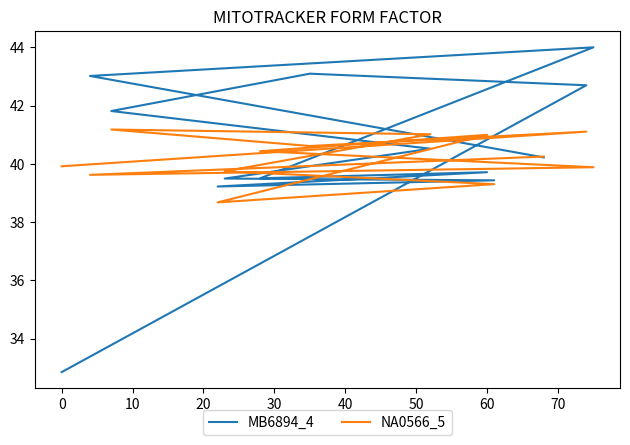

True or false: MB6894_4 and NA0566_5 cross at least once.

True